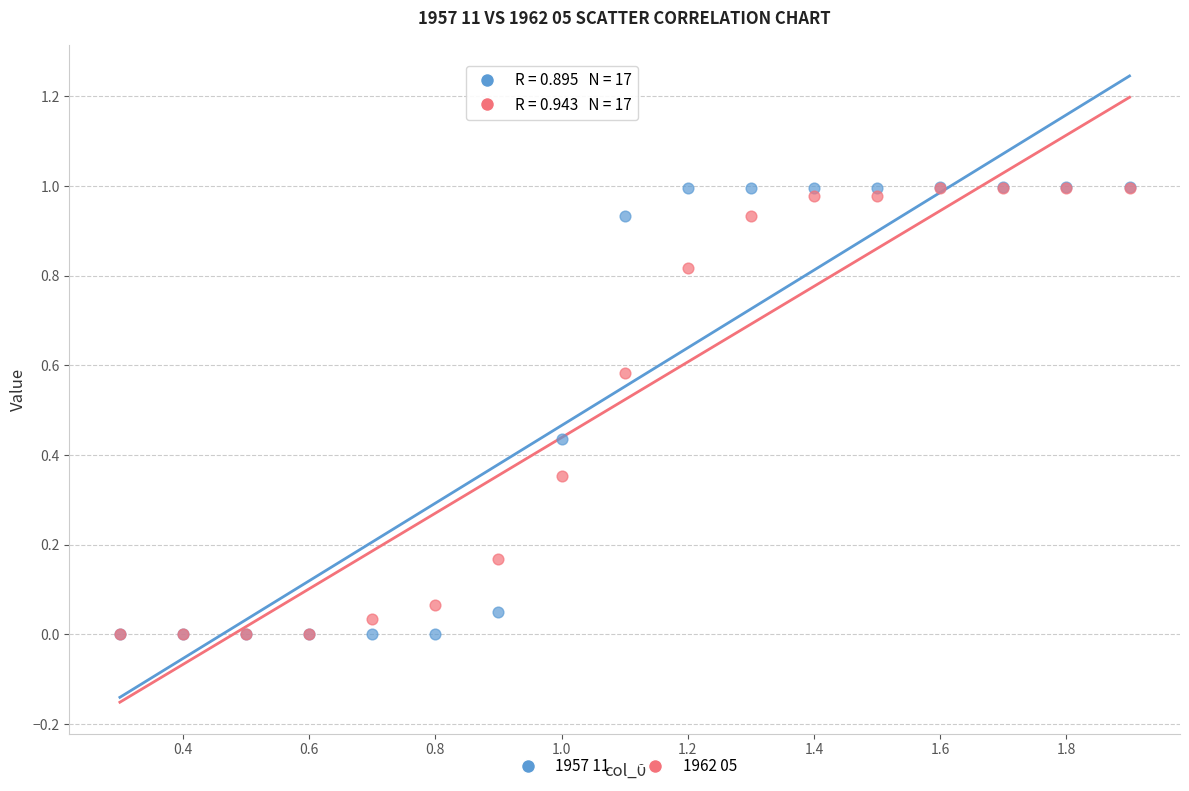

What are all the series names shown in the legend?

1957 11, 1962 05